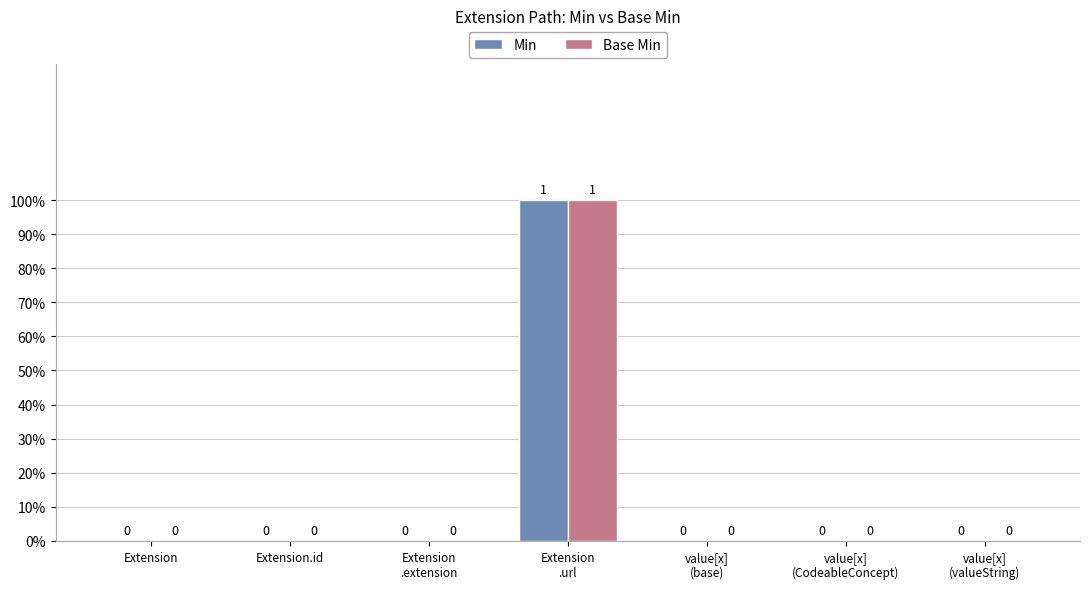

Does the chart contain stacked bars?

No